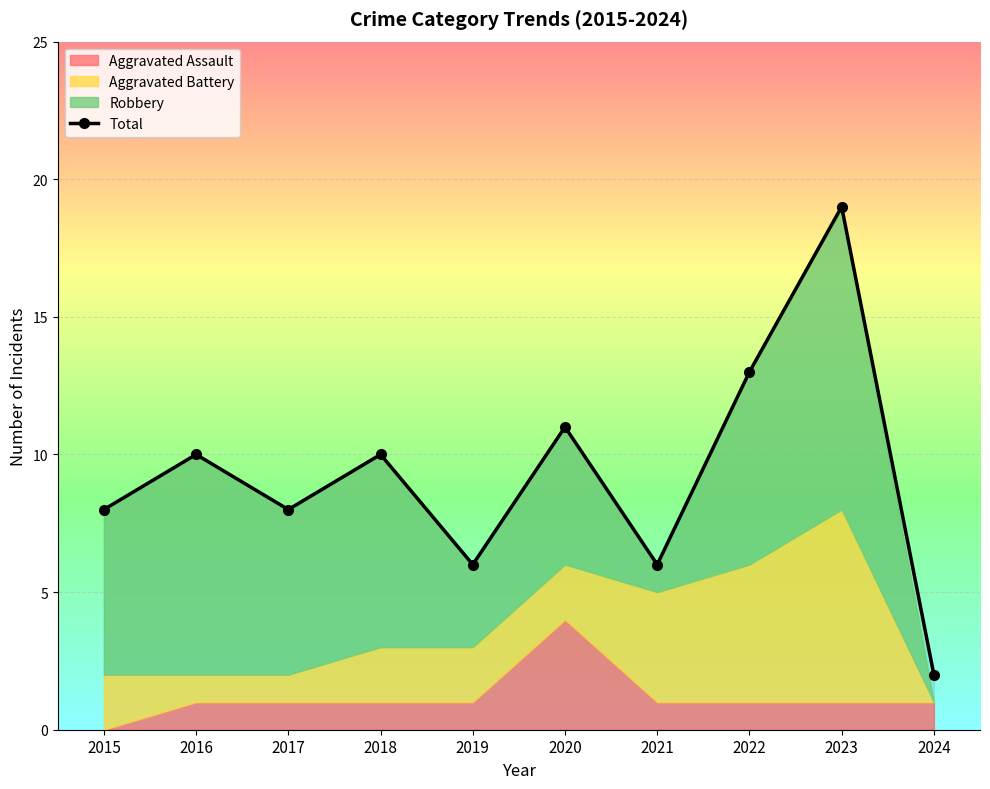

How many data points in Total are less than 10?

5